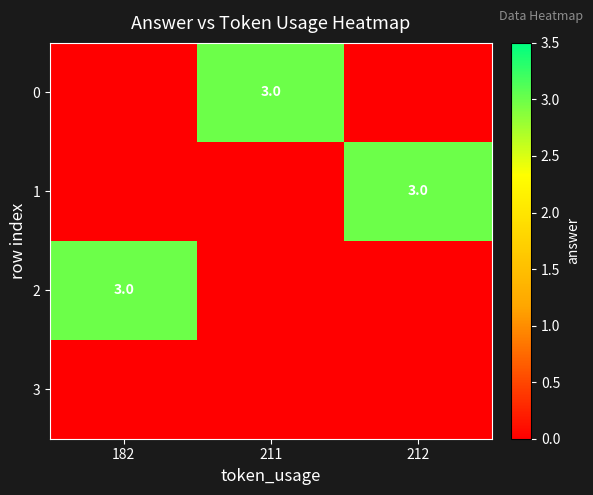

The 0 series shows 5 at 211. True or false?

False